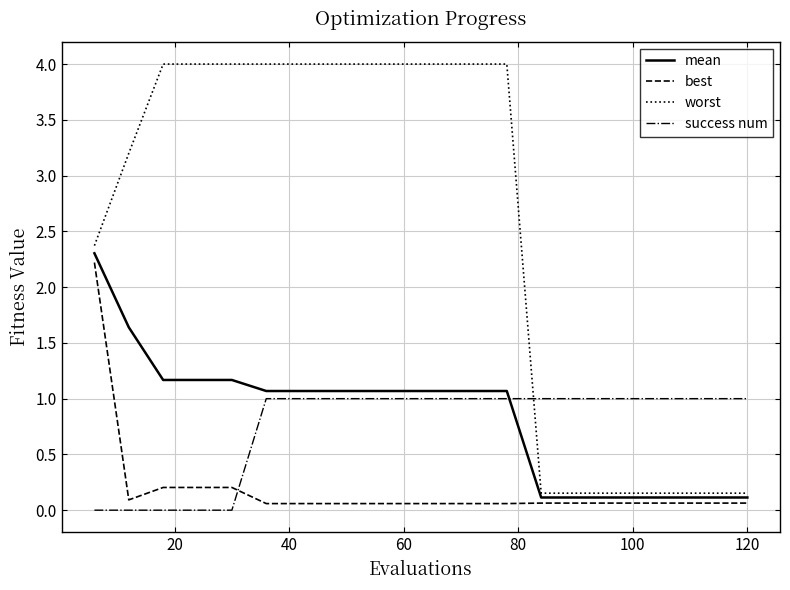

True or false: success num and worst intersect in this chart.

True